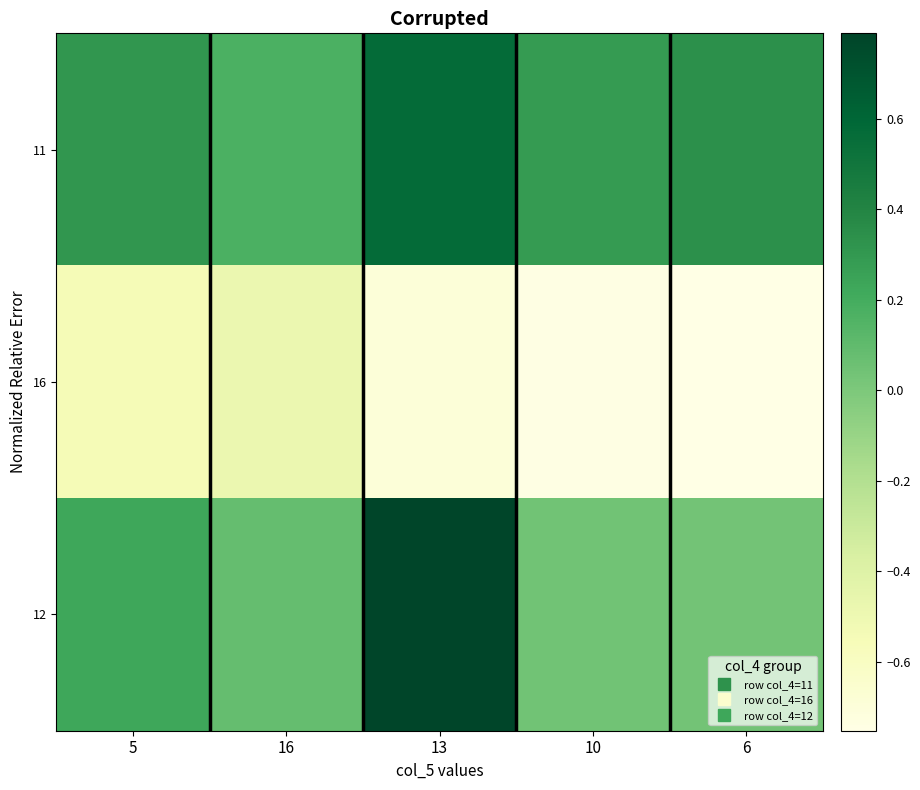

What is the difference between the highest and lowest values at 10?

1.0